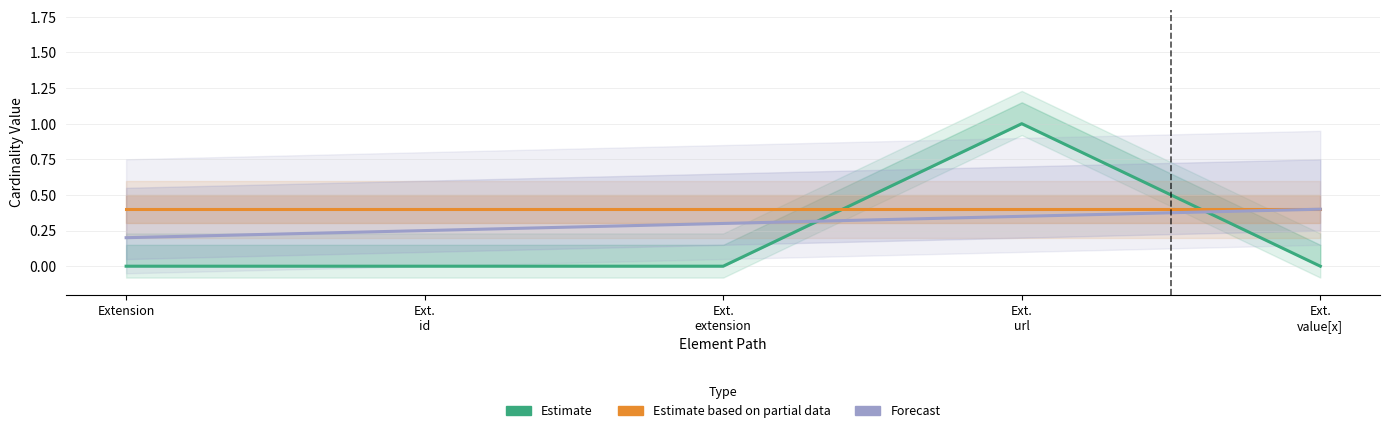

What is the difference between the highest and lowest values at Extension?

0.4